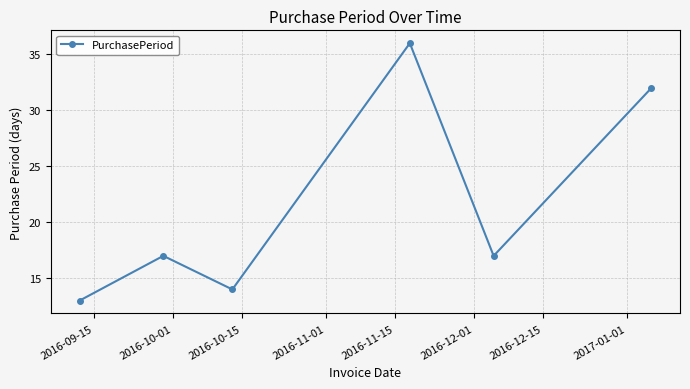

How many points are higher than both their immediate neighbors (excluding endpoints)?

2